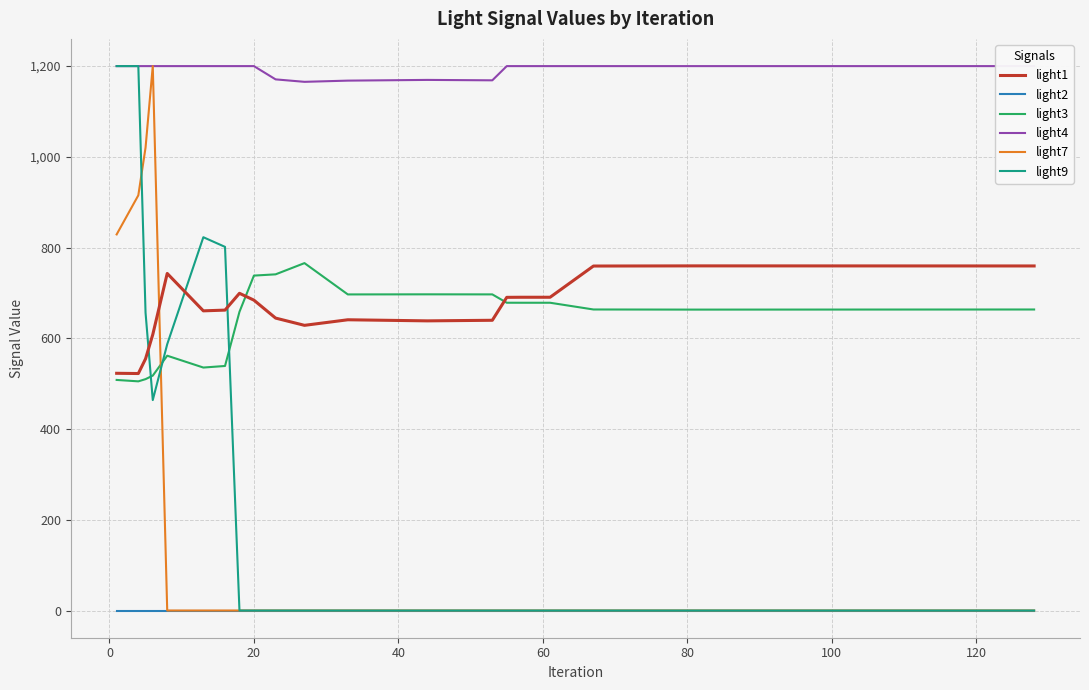

How many interior local peaks does the light4 series have?

1